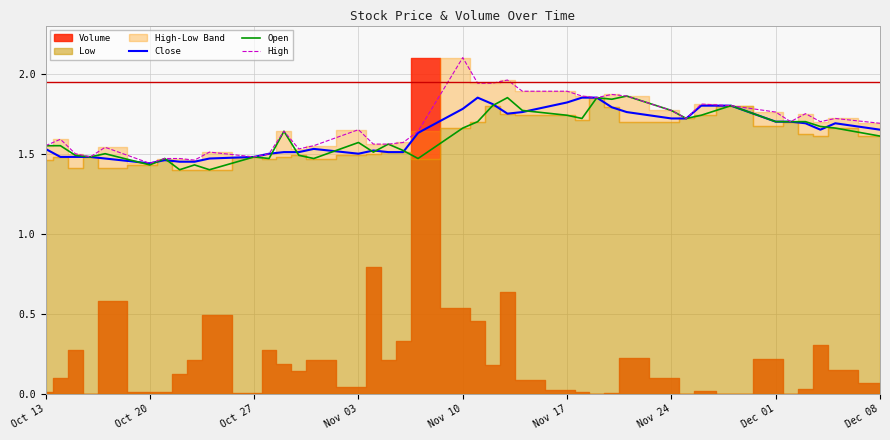

Which series ends up on top after the final intersection of Close and Open?

Close